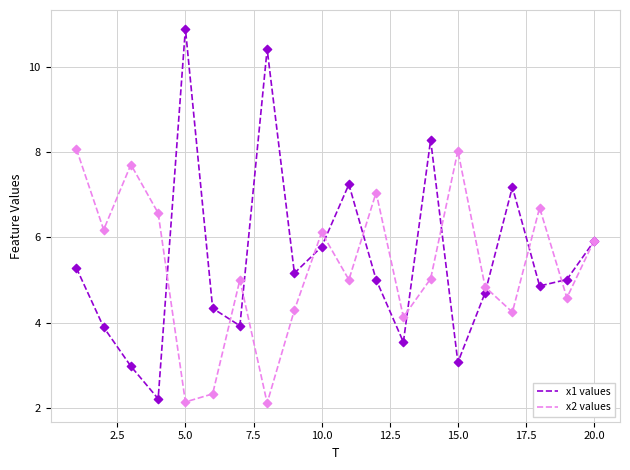

Which series has the widest spread of values?

x1 values